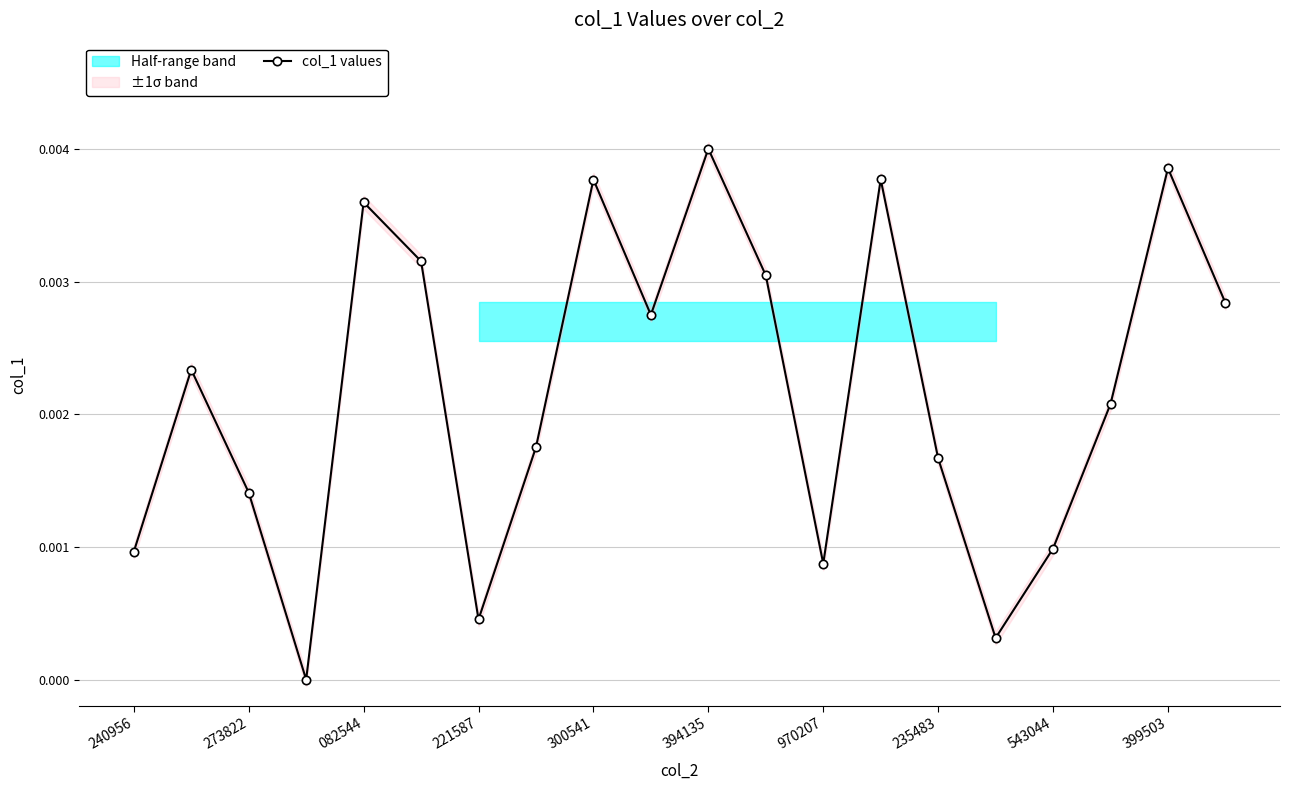

In col_1 values, how many points are higher than both neighbors (excluding endpoints)?

6